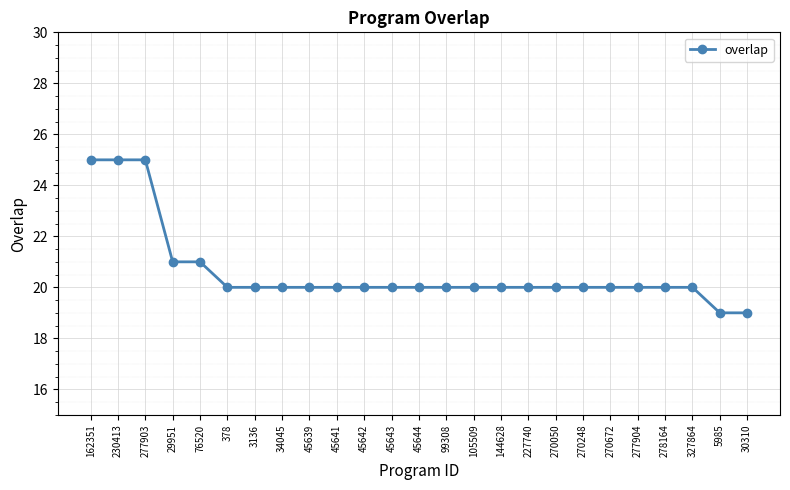

What is the minimum value shown in the chart?

19